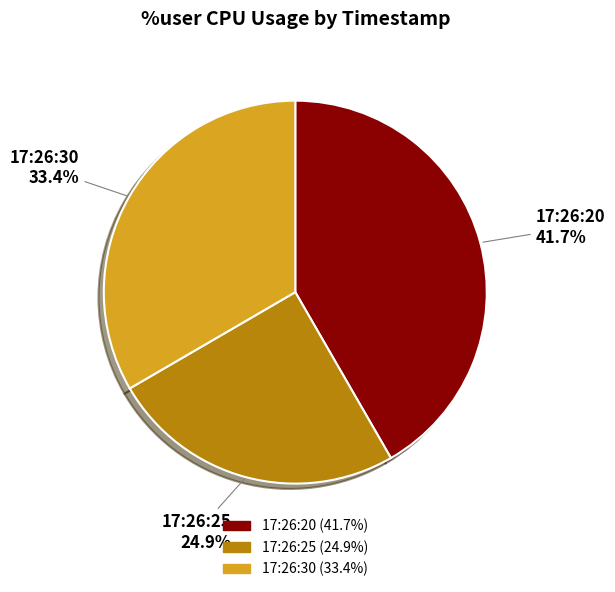

Do 17:26:20 and 17:26:30 together represent more than half of the pie?

Yes